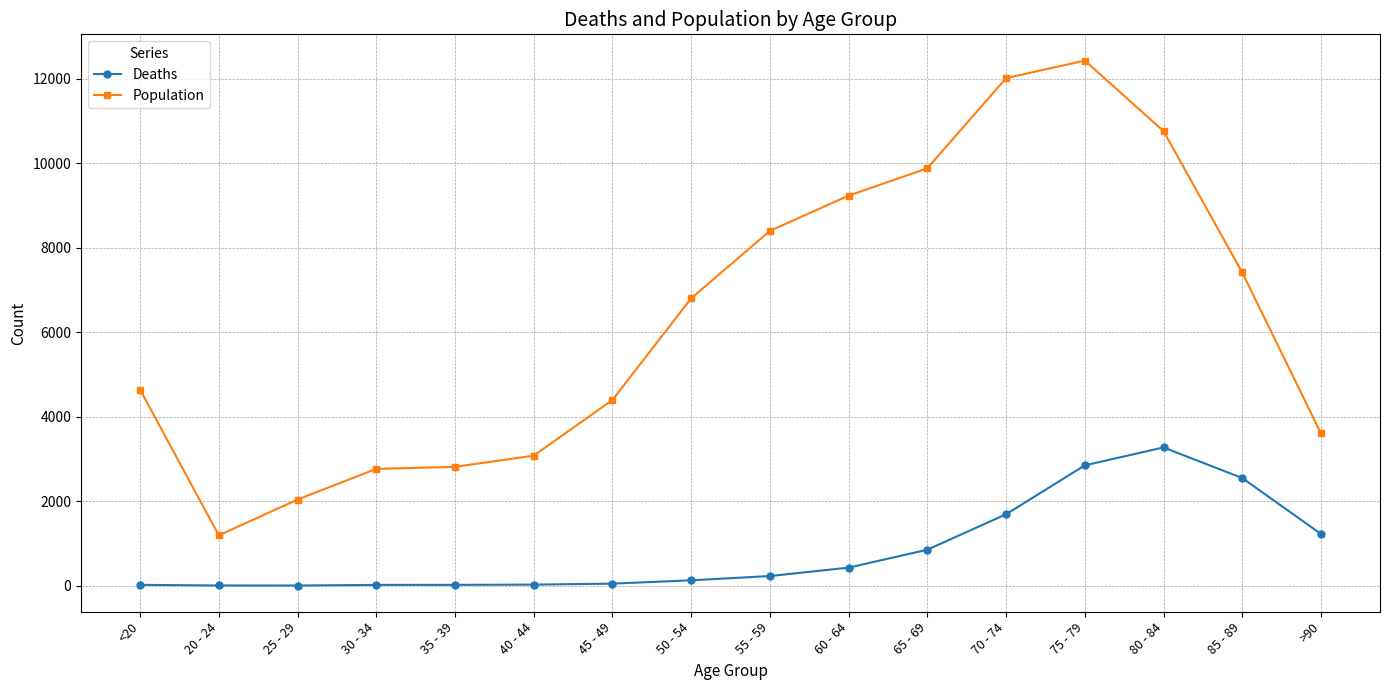

In Population, how many points are higher than both neighbors (excluding endpoints)?

1